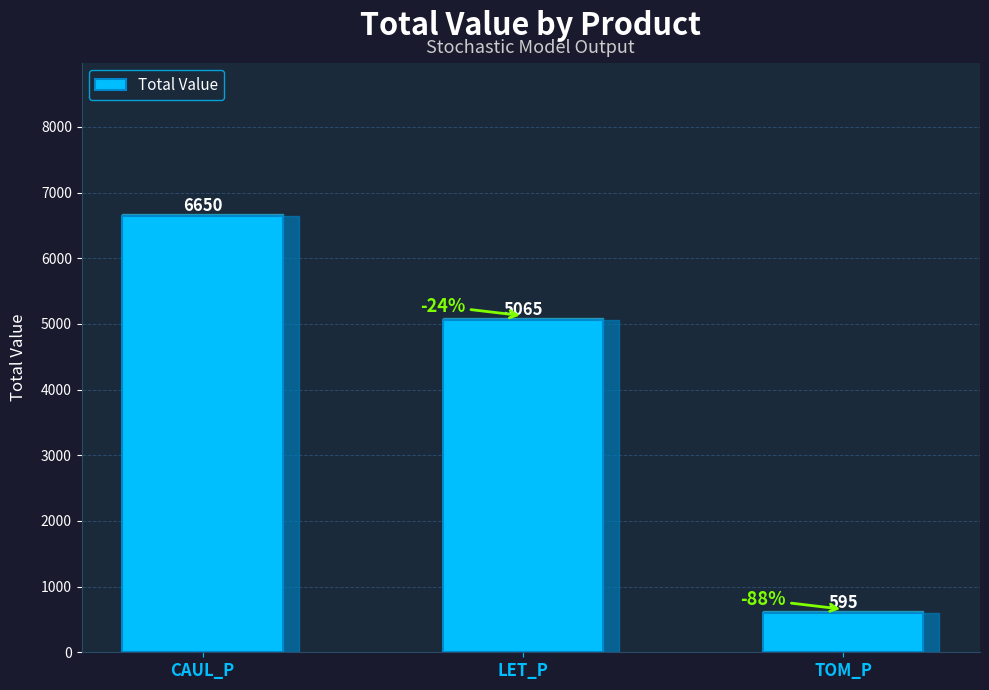

Is it true that the value at TOM_P is 595.1?

True